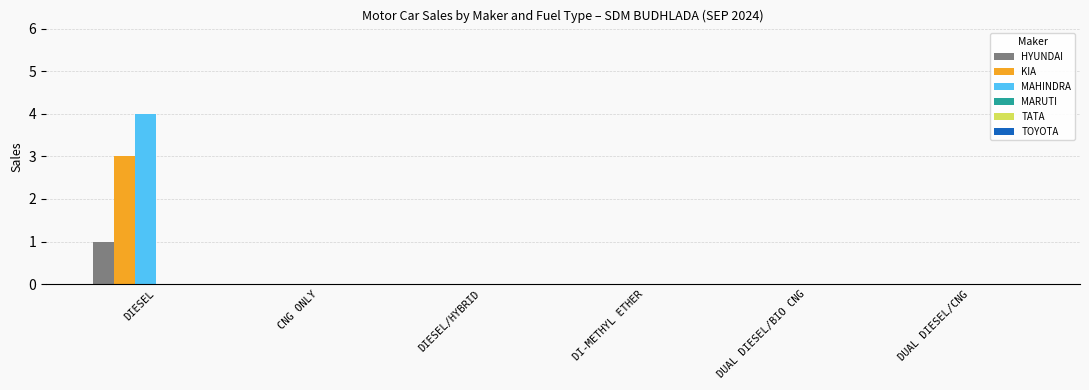

Reading left to right, extract all data points from this chart.

HYUNDAI: DIESEL=1	CNG ONLY=0	DIESEL/HYBRID=0	DI-METHYL ETHER=0	DUAL DIESEL/BIO CNG=0	DUAL DIESEL/CNG=0
KIA: DIESEL=3	CNG ONLY=0	DIESEL/HYBRID=0	DI-METHYL ETHER=0	DUAL DIESEL/BIO CNG=0	DUAL DIESEL/CNG=0
MAHINDRA: DIESEL=4	CNG ONLY=0	DIESEL/HYBRID=0	DI-METHYL ETHER=0	DUAL DIESEL/BIO CNG=0	DUAL DIESEL/CNG=0